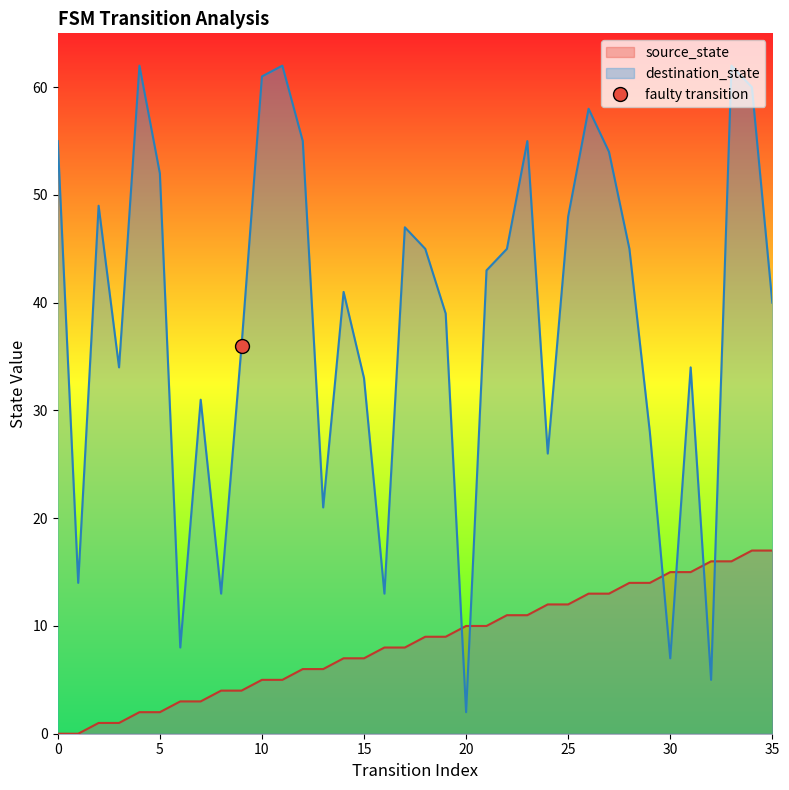

What is the difference between the source_state values at 1 and 24?

12